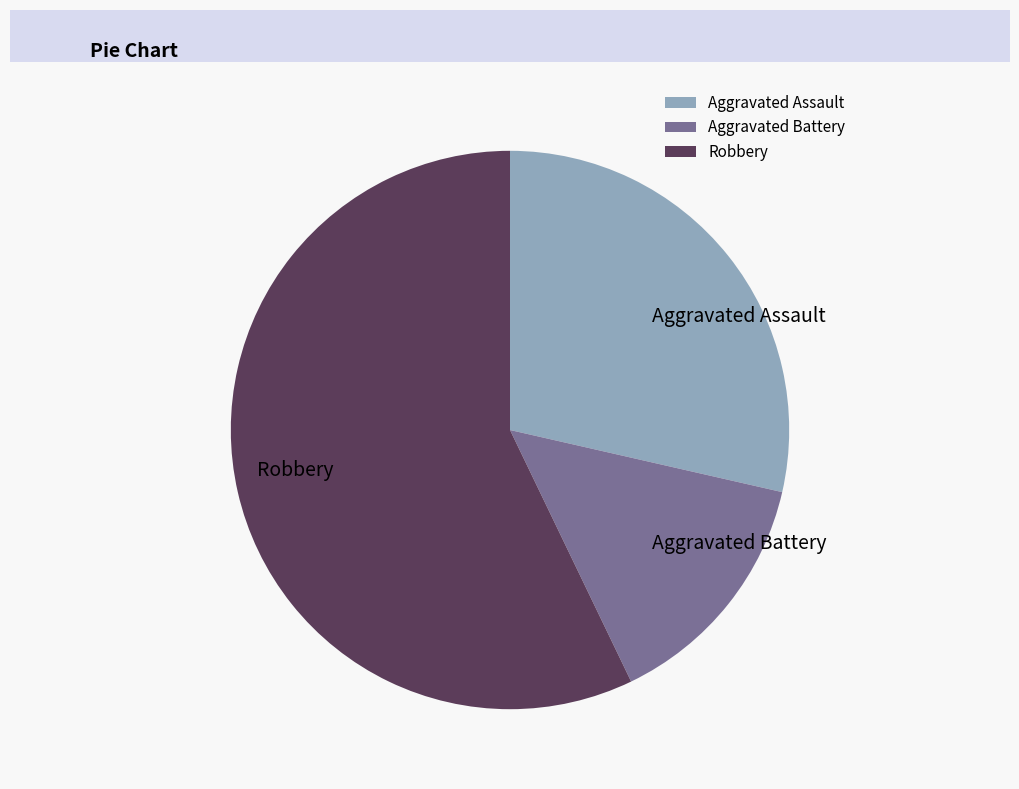

Rank the categories by value from lowest to highest.

Aggravated Battery, Aggravated Assault, Robbery